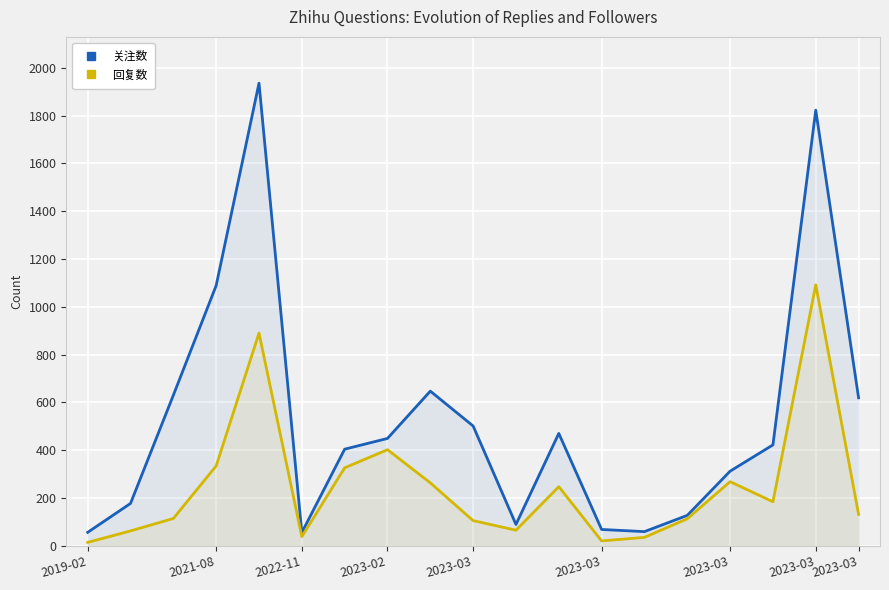

What are all the series names shown in the legend?

关注数, 回复数